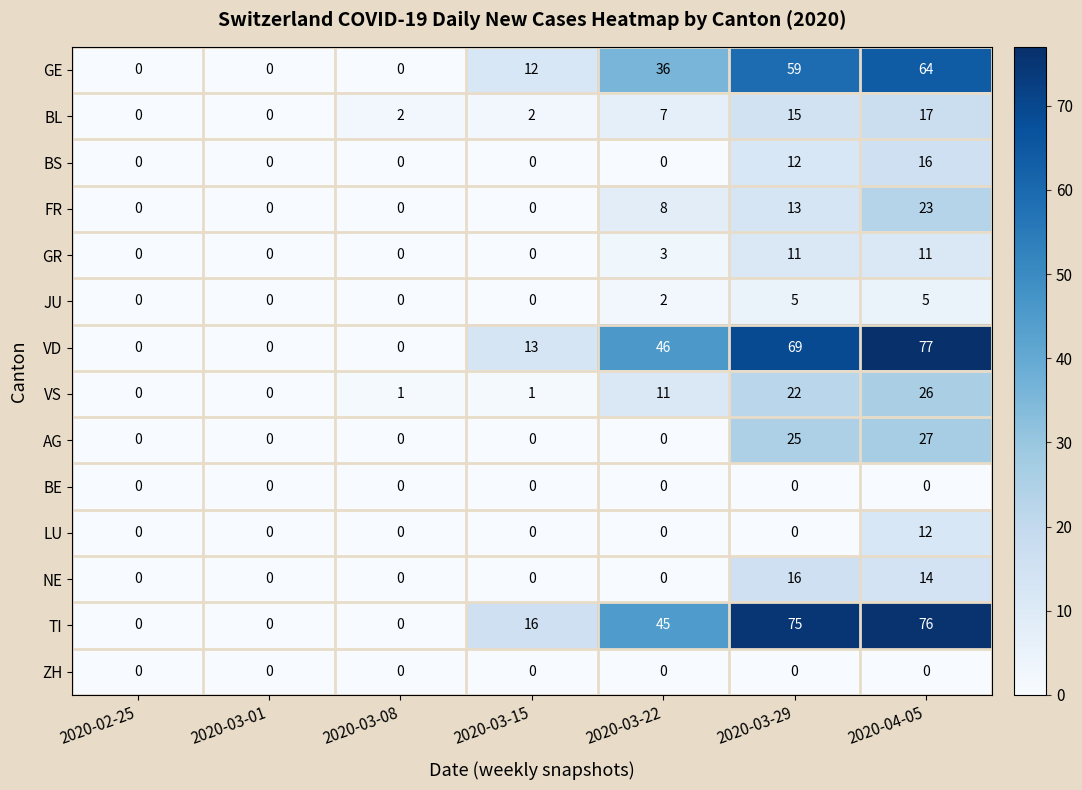

What is the average value of the TI series?

30